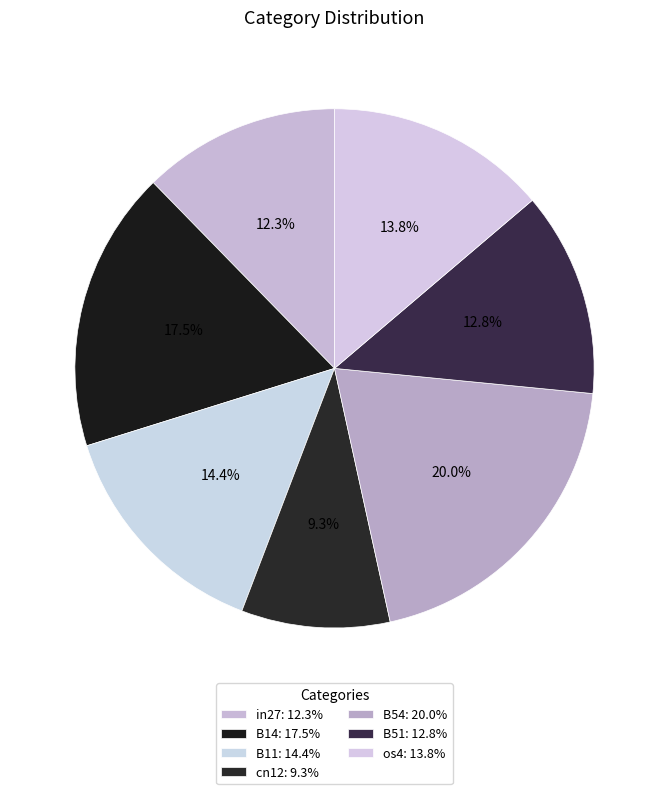

How many segments does this pie chart have?

7